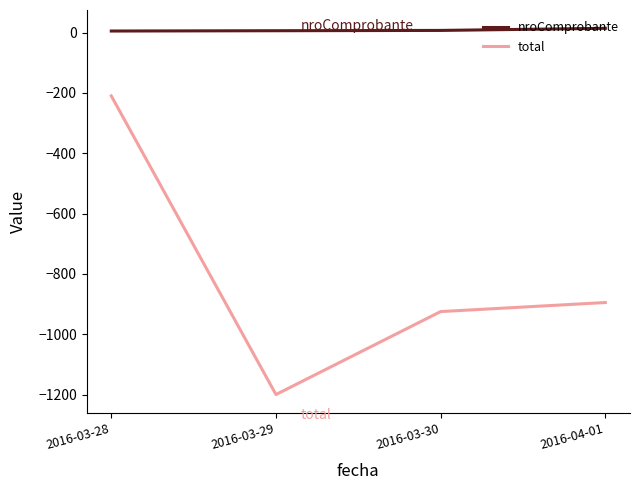

True or false: nroComprobante has a value of 7 at 2016-03-30.

True